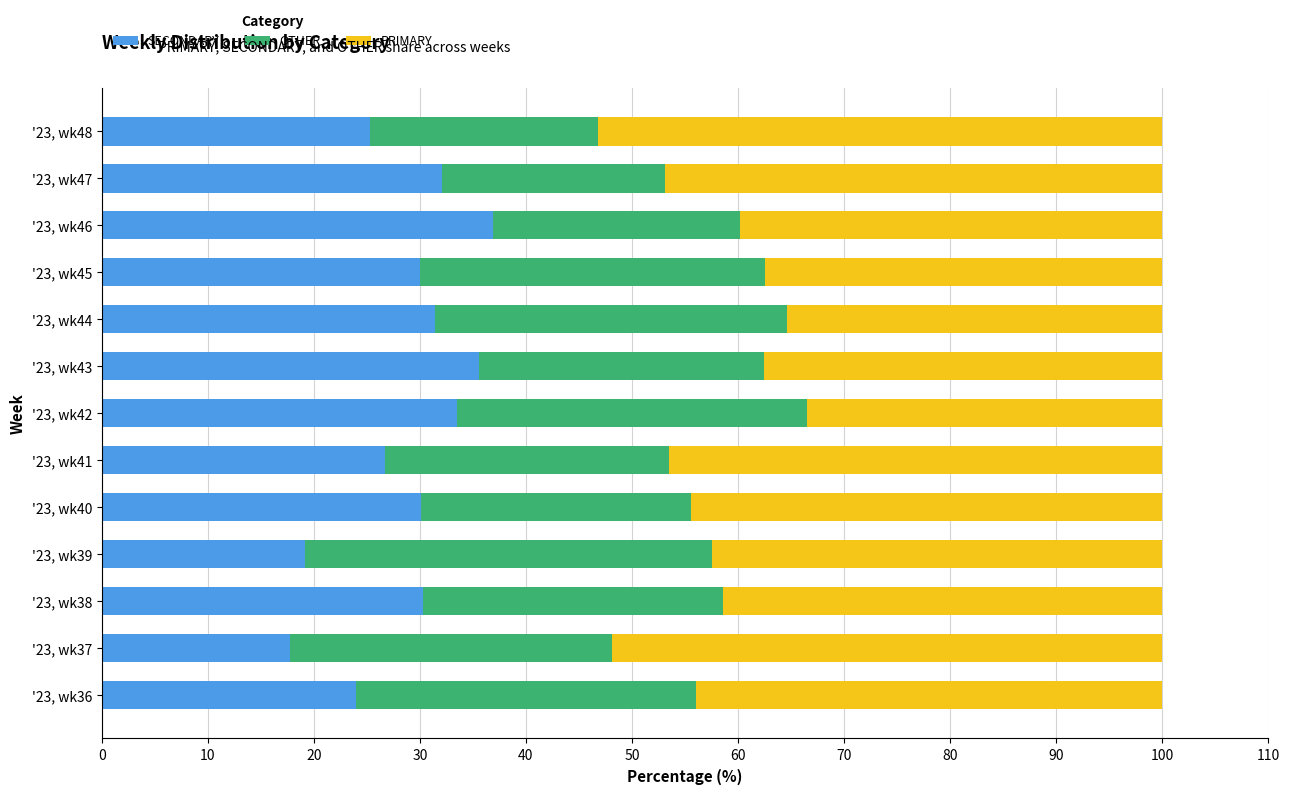

True or false: SECONDARY has a value of 8.2 at '23, wk42.

False